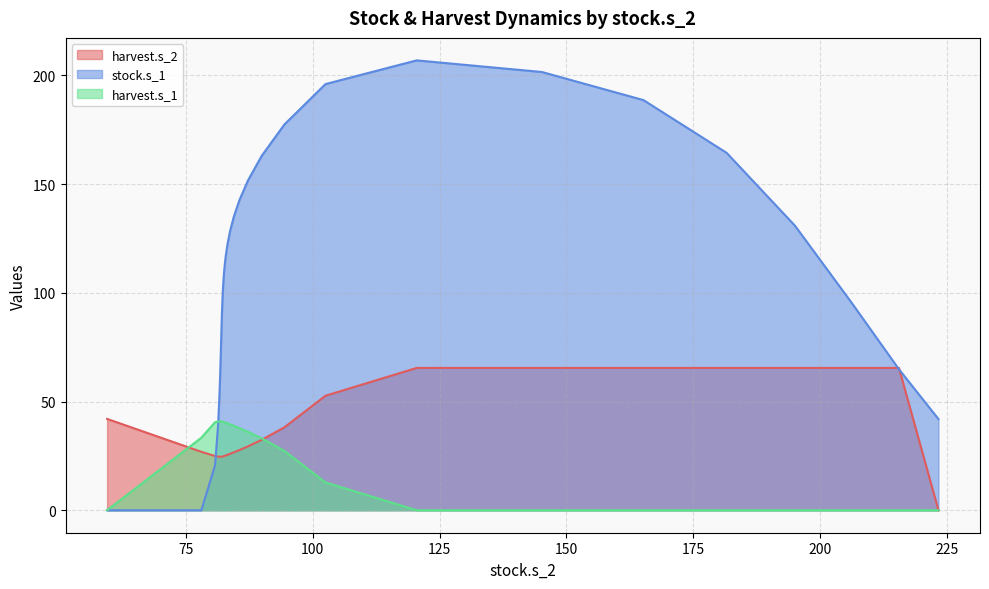

How many categories are shown in the chart?

31